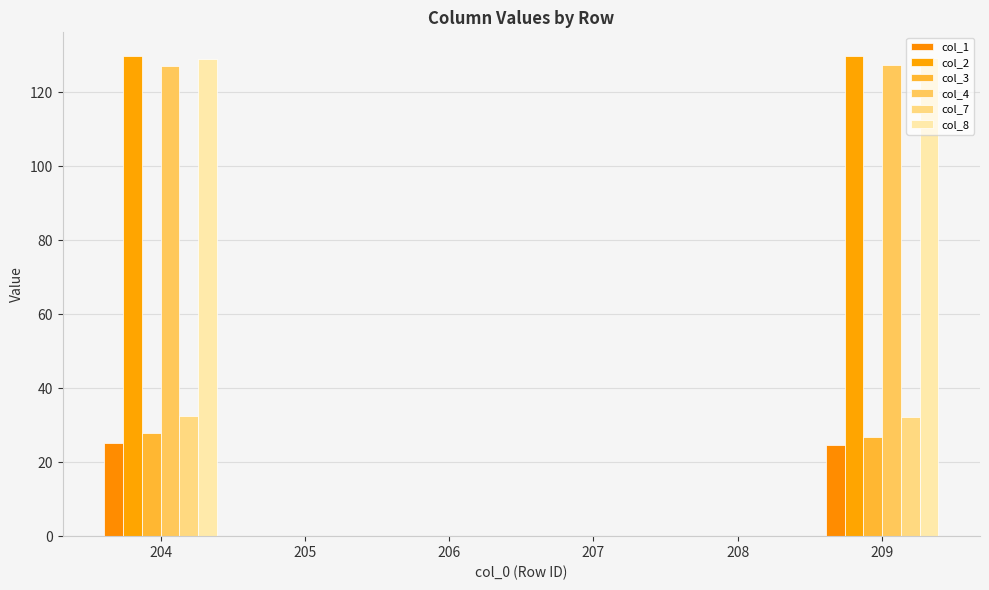

What is the value of the col_1 bar at the 1st from the left?

25.2